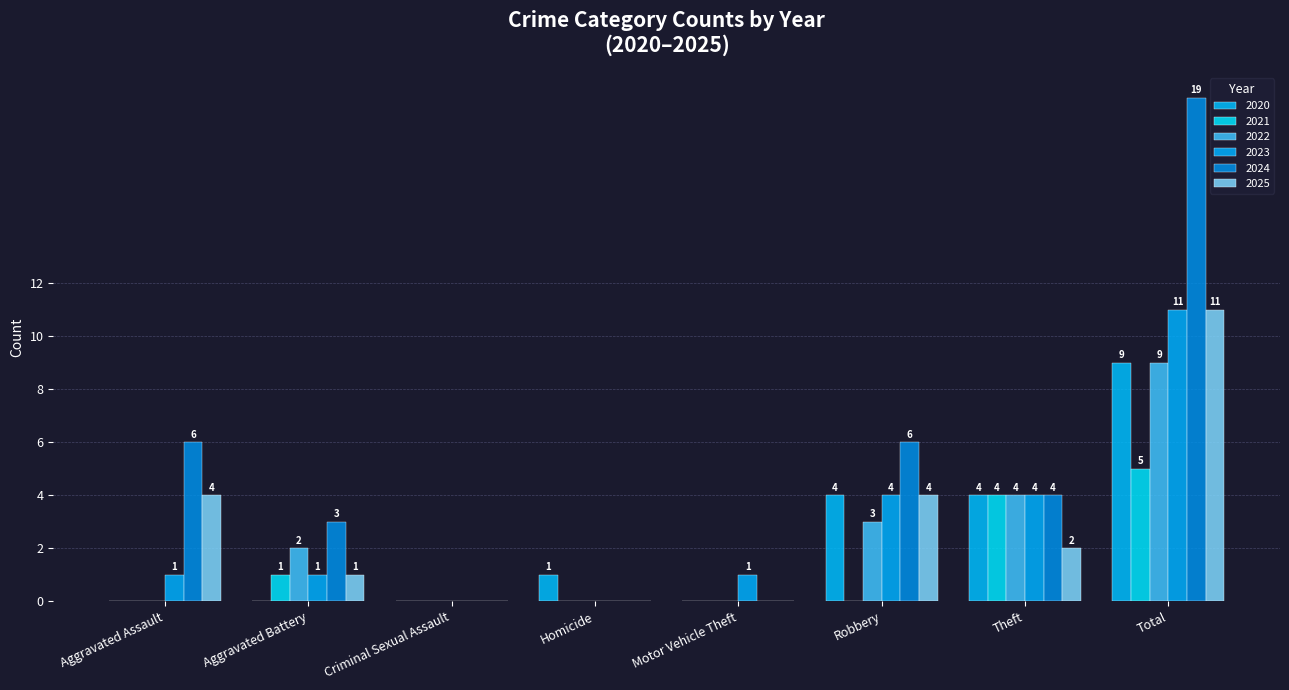

What is the value of the 2021 bar at the 2nd from the left?

1